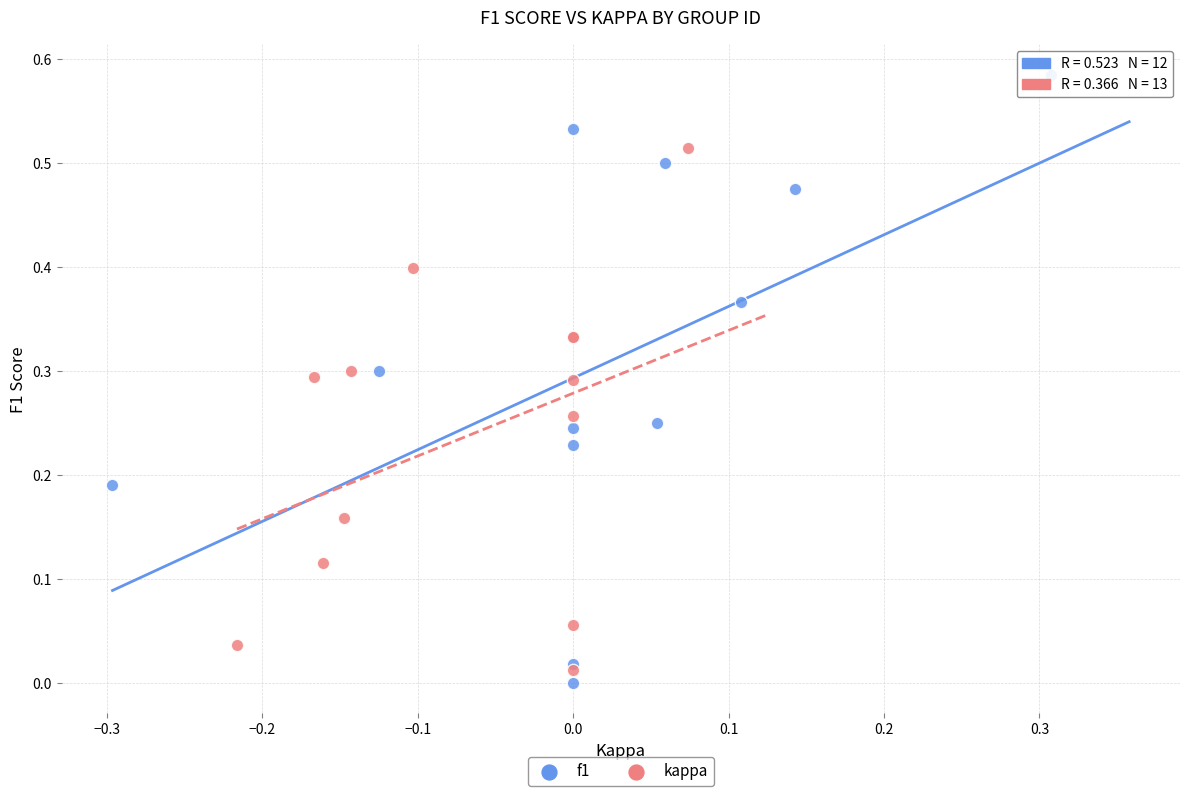

Which series reaches the maximum Y coordinate?

f1